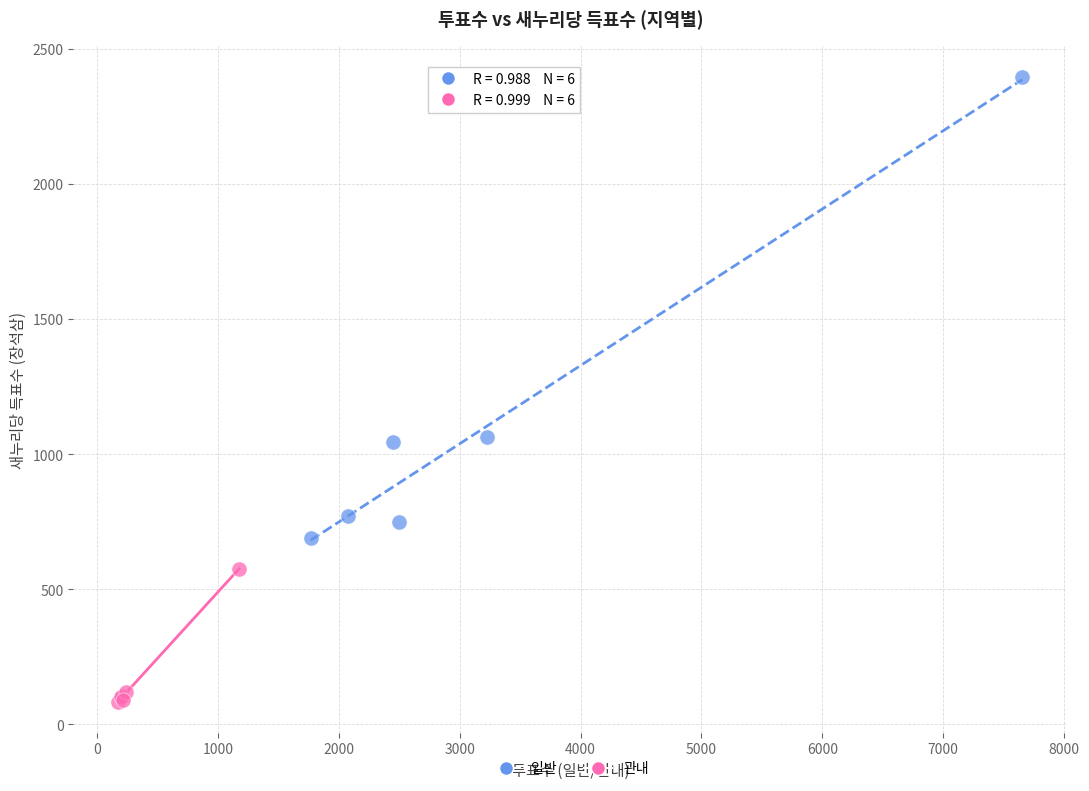

Which series contains the highest Y value?

일반